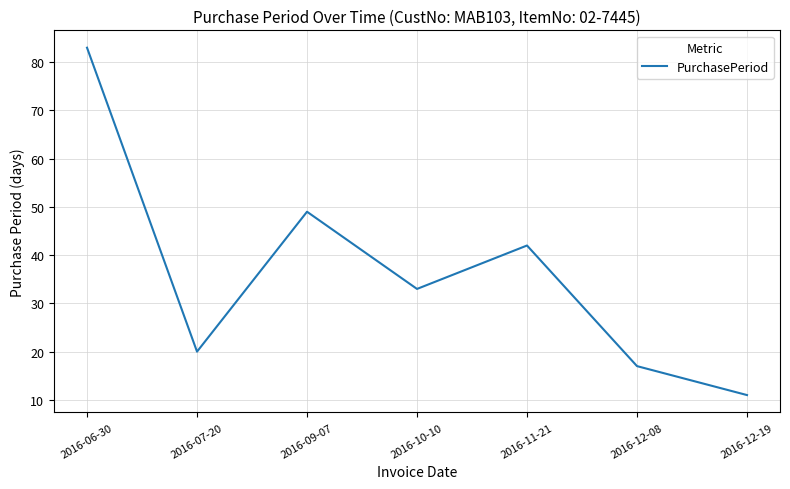

How many interior local valleys (lower than both neighbors) does the data have?

2